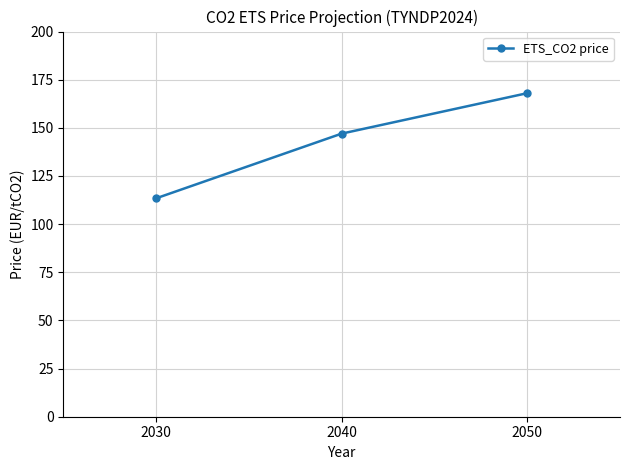

The chart shows a value of 169.1 at 2030. True or false?

False